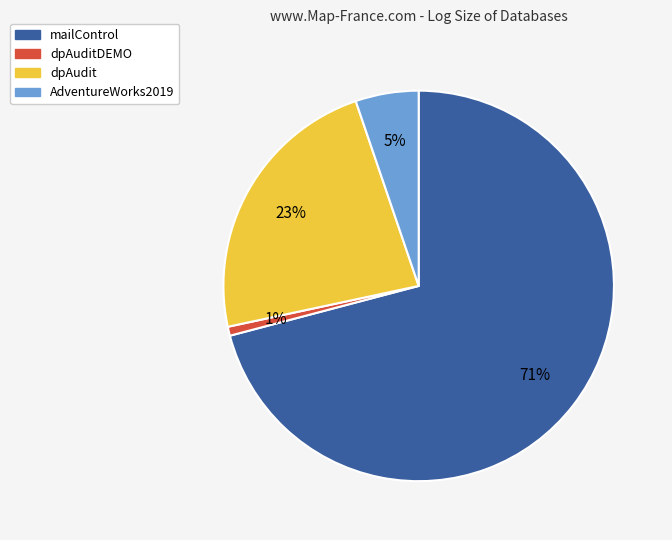

The dpAudit slice represents 23% of the pie. True or false?

True